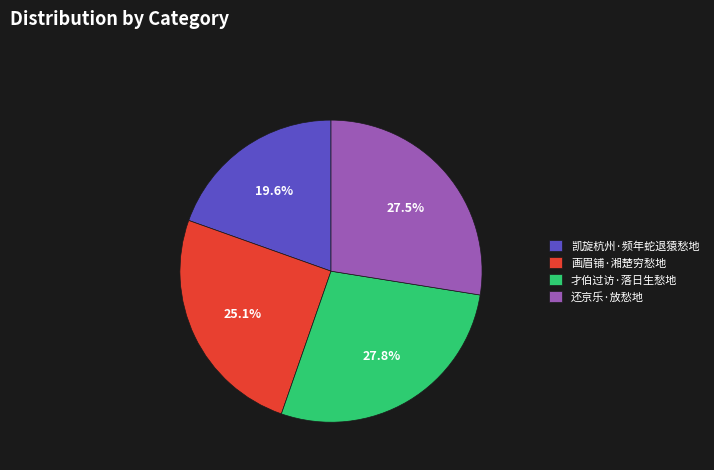

To the nearest percent, what is the combined percentage of 还京乐·放愁地 and 才伯过访·落日生愁地?

55%